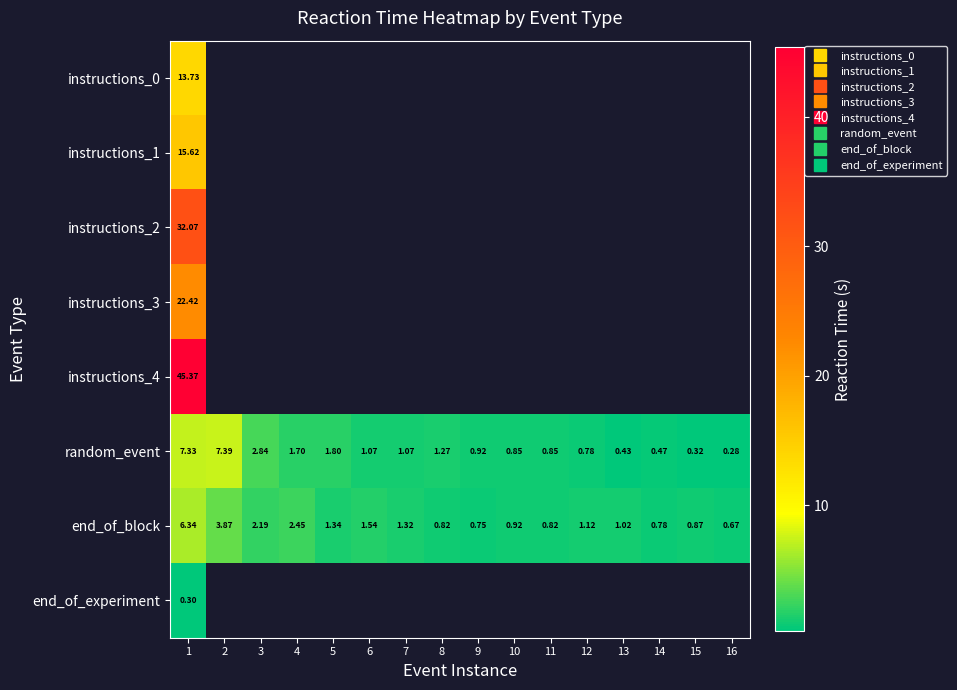

How many positive values does the instructions_2 series have?

1